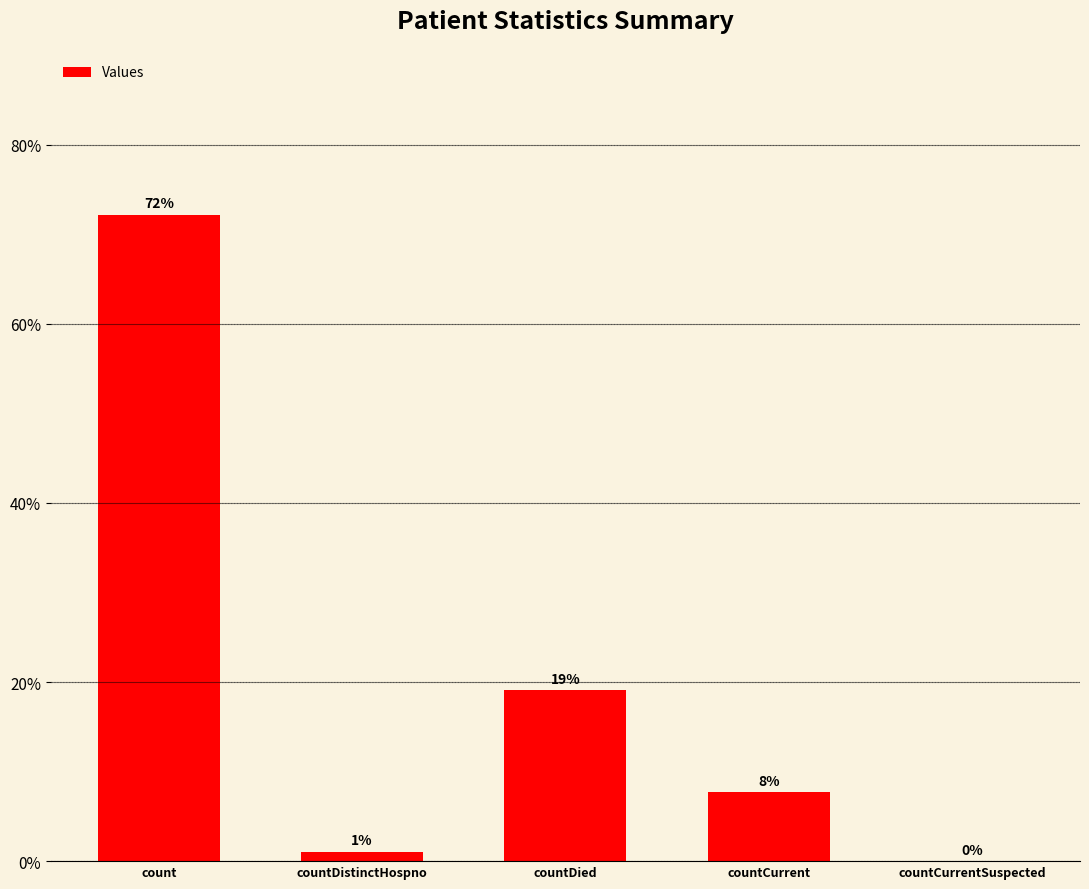

What is the sum of all values?

100.0